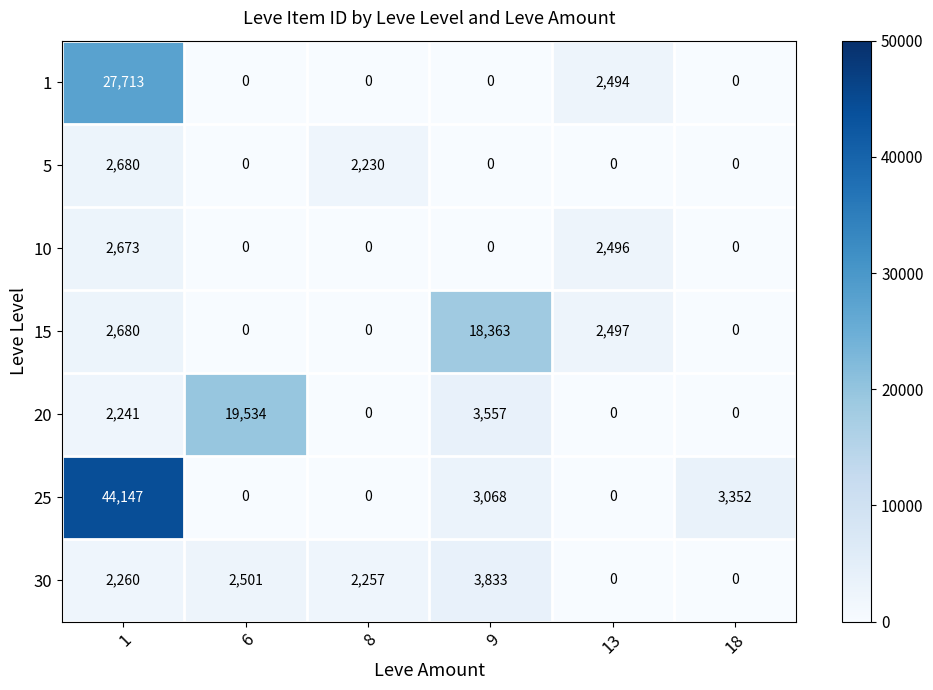

Which series has the largest range (max minus min)?

25